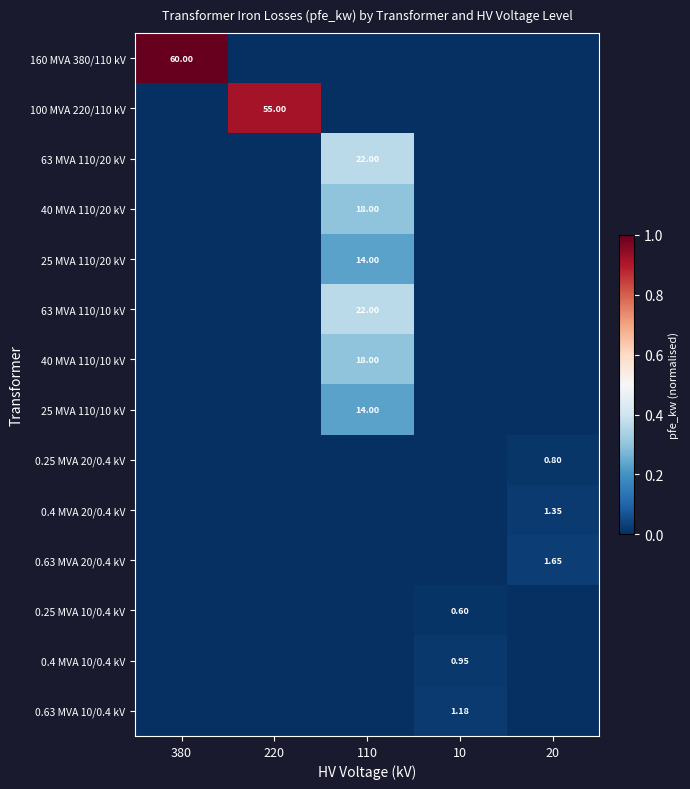

Which has a higher value, 380 or 20?

380